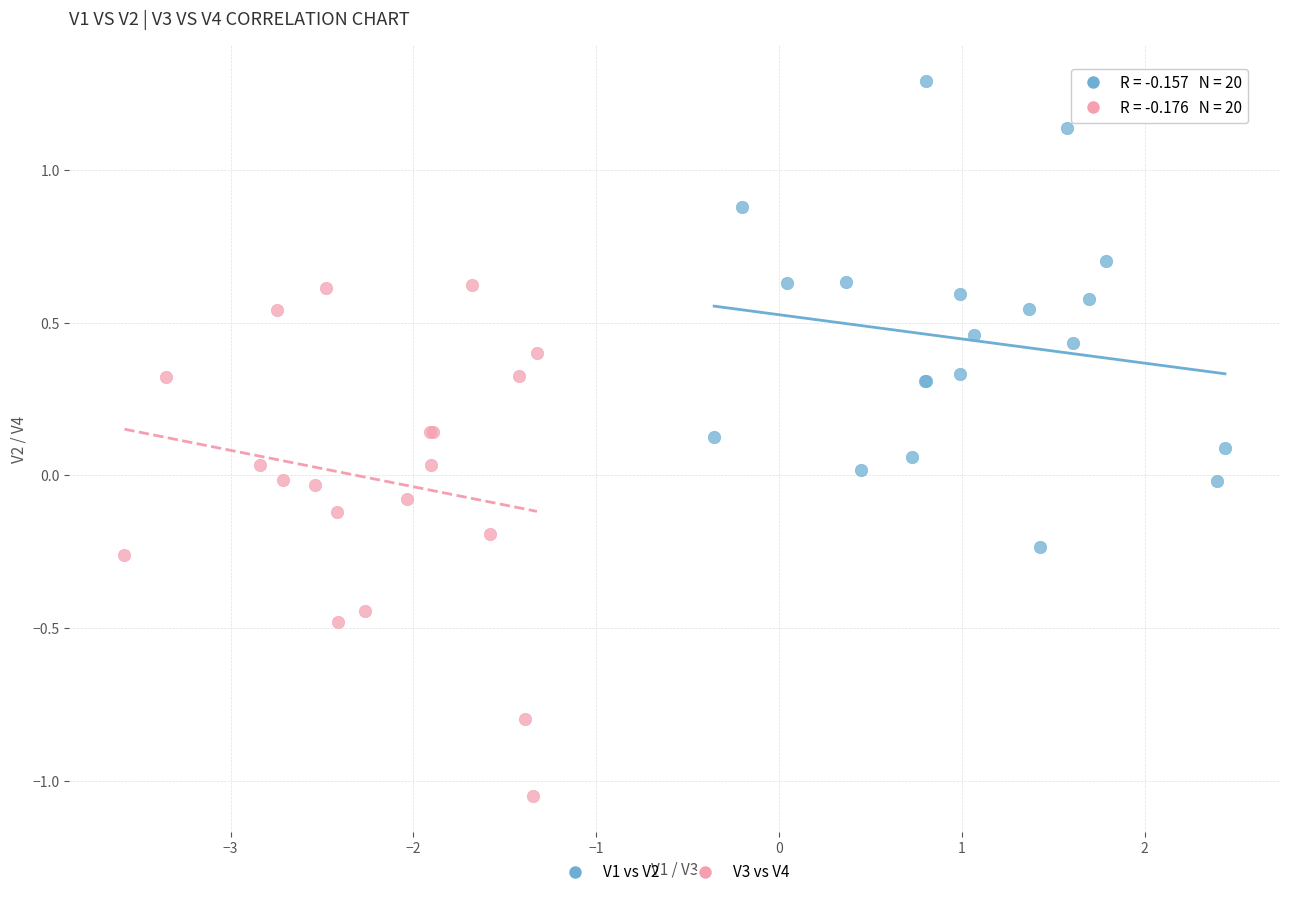

What are all the series names shown in the legend?

V1 vs V2, V3 vs V4